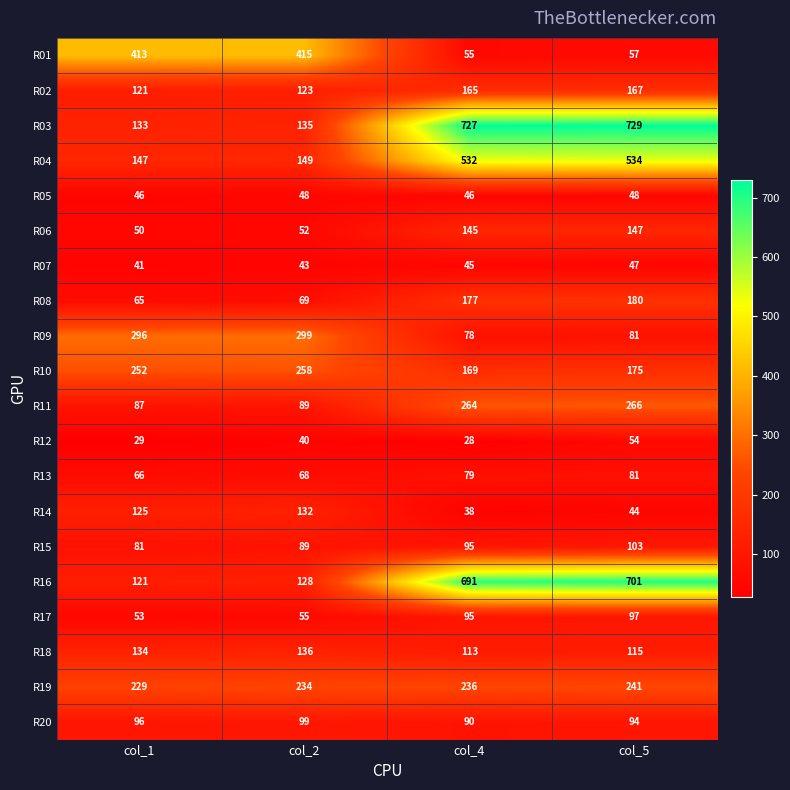

The value of R20 at col_1 is 65. True or false?

False